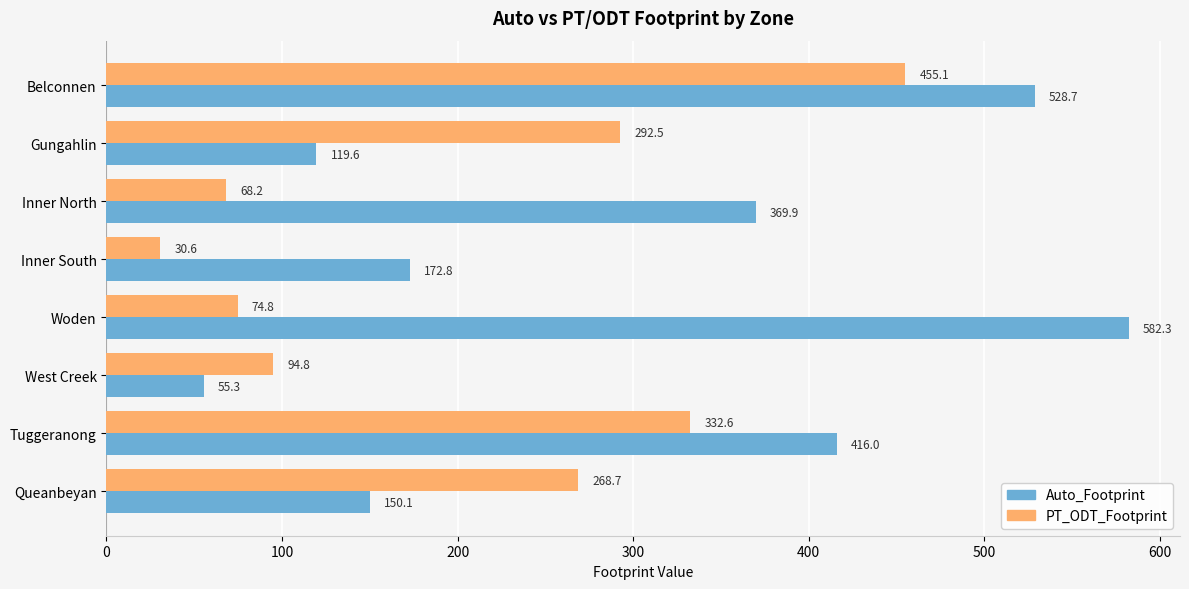

What are all the series names shown in the legend?

Auto_Footprint, PT_ODT_Footprint